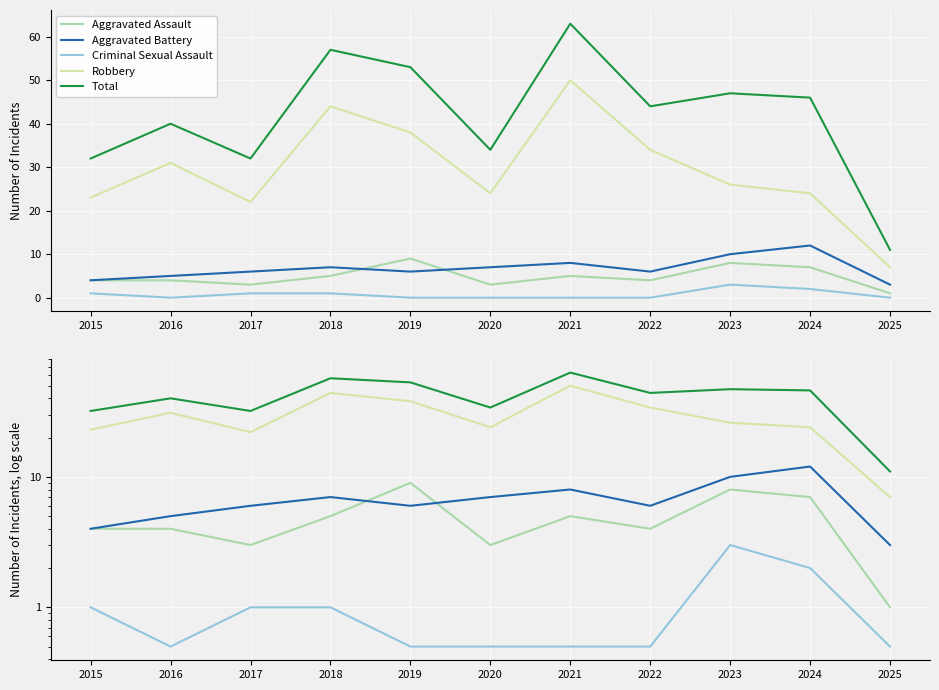

Count the Criminal Sexual Assault values in the range 0 to 1.

9